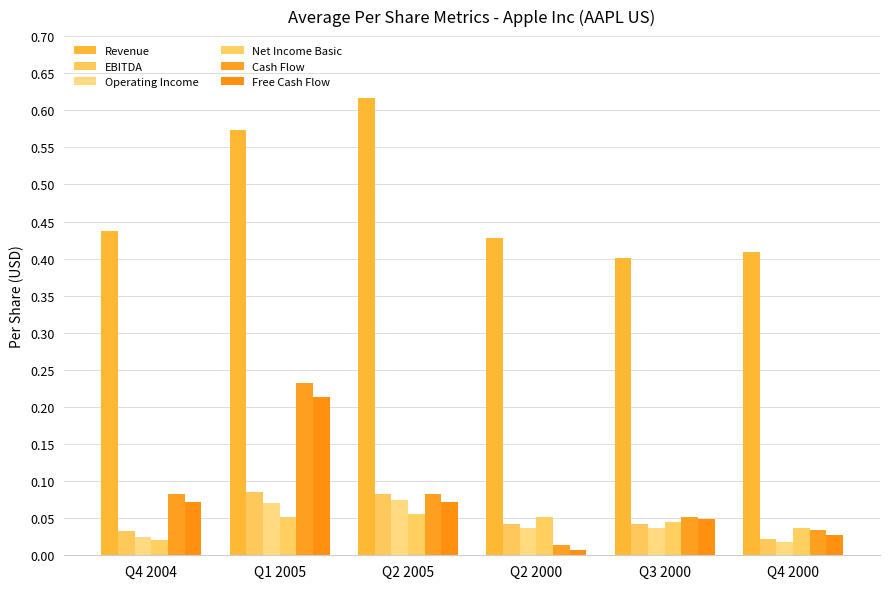

The EBITDA series shows 0.0 at Q1 2005. True or false?

False